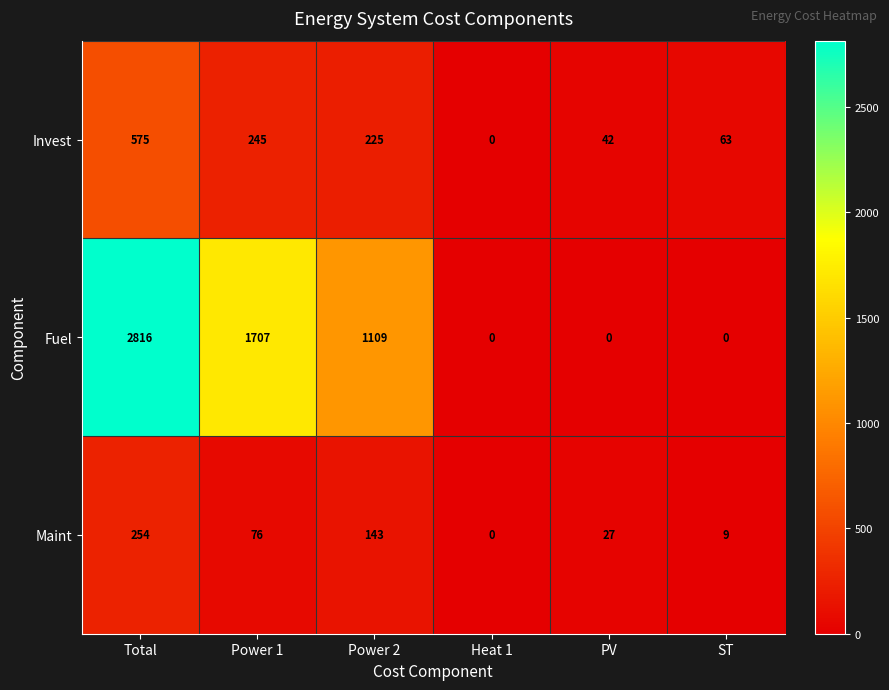

Which category has the lowest value in the Invest series?

Heat 1